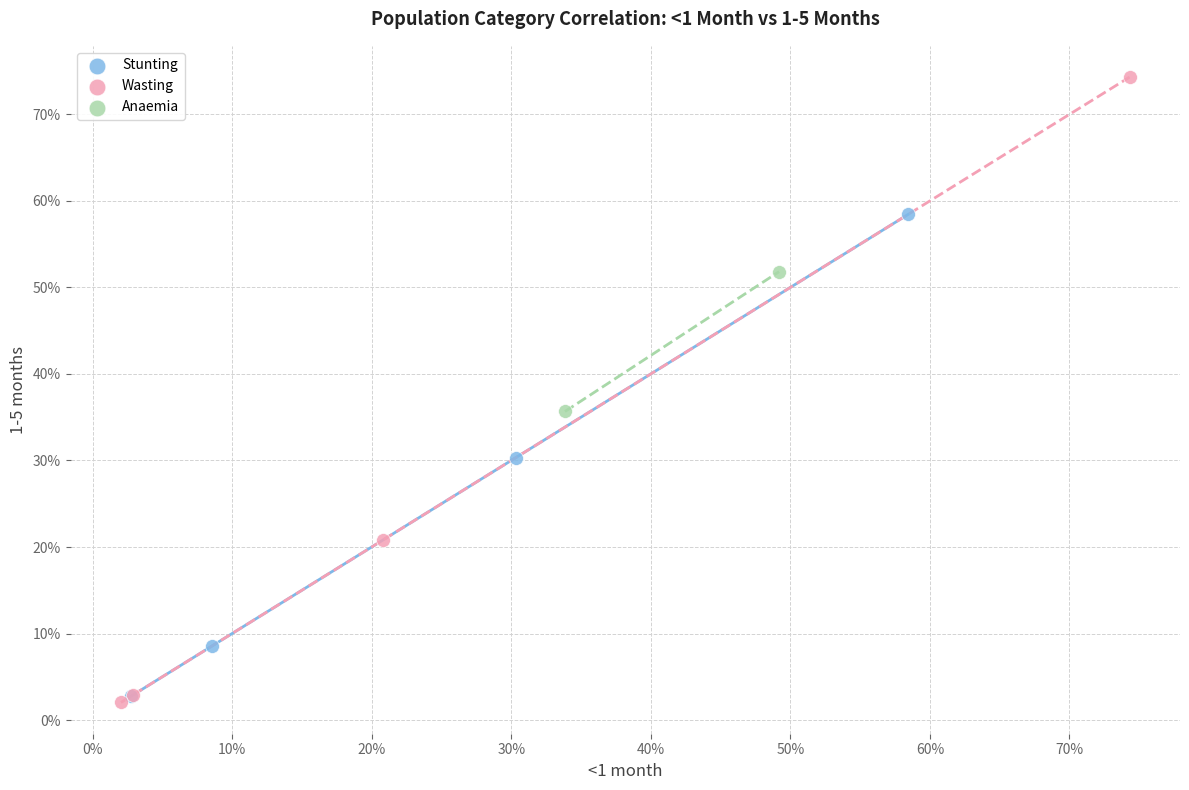

Which series contains the highest Y value?

Wasting